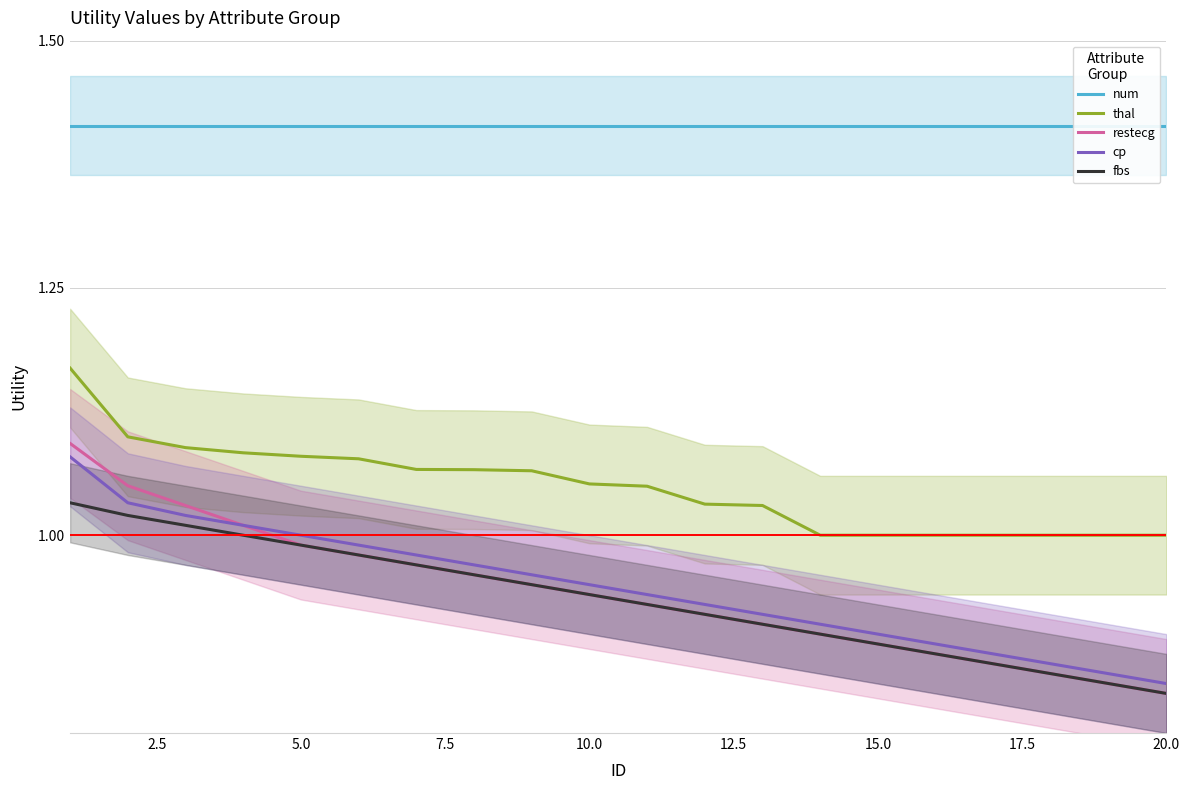

True or false: restecg and thal intersect in this chart.

False